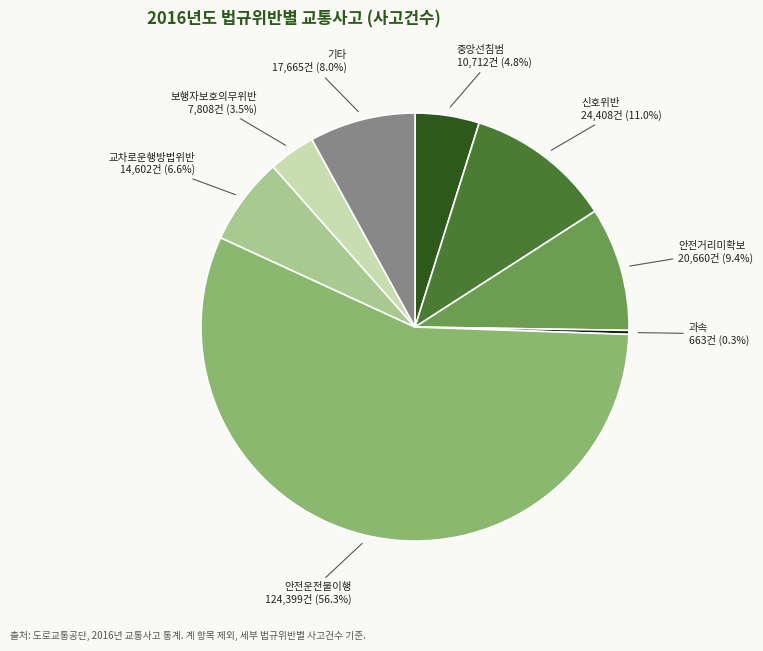

Does any single category account for the majority?

Yes